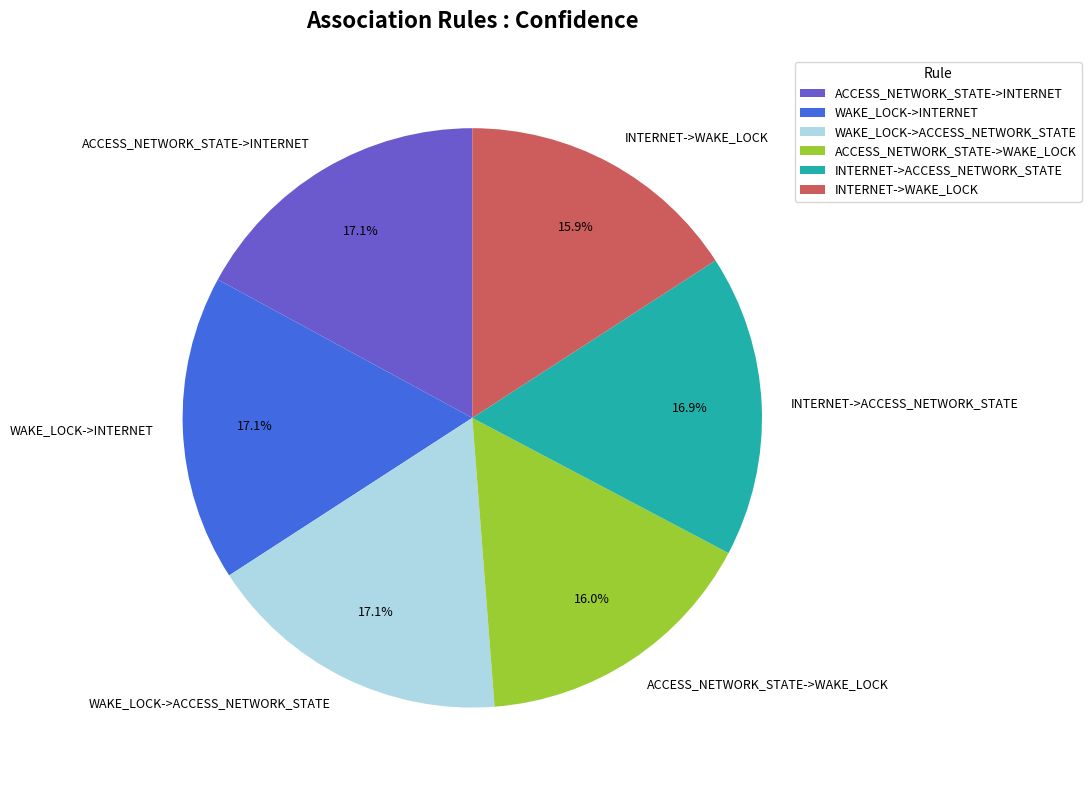

What is the ratio of the value at WAKE_LOCK->ACCESS_NETWORK_STATE to the value at ACCESS_NETWORK_STATE->INTERNET?

1.0